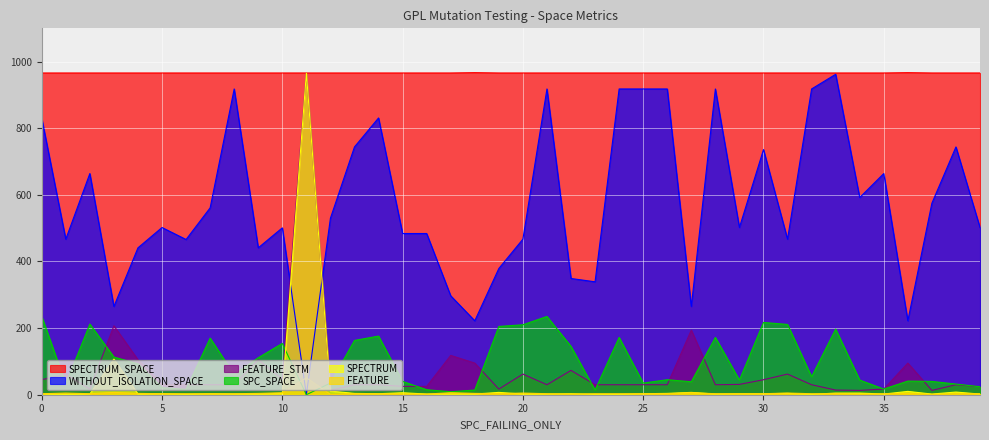

What is the difference between the highest and lowest values at 1?

965